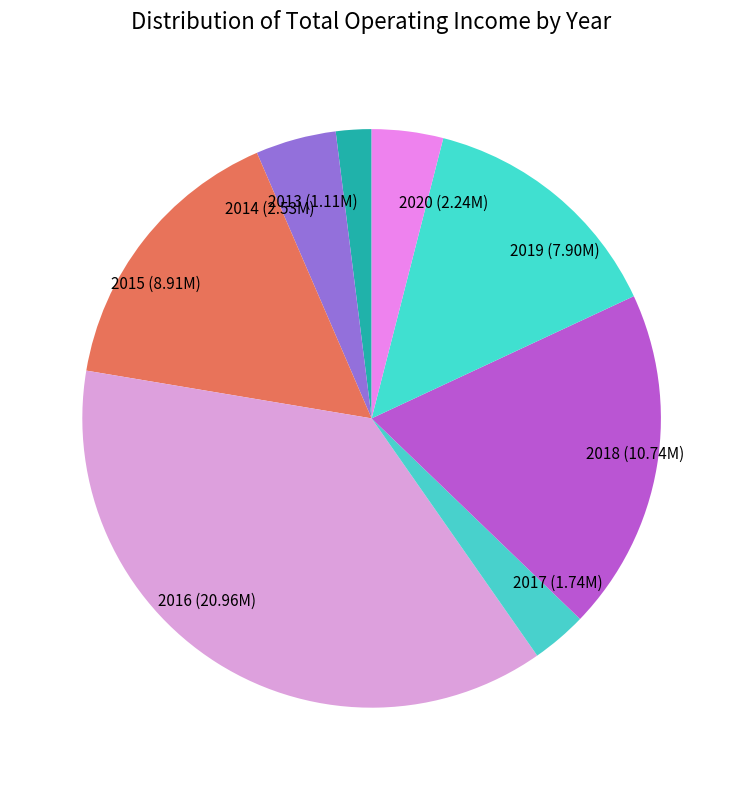

The 2018 slice represents 30% of the pie. True or false?

False